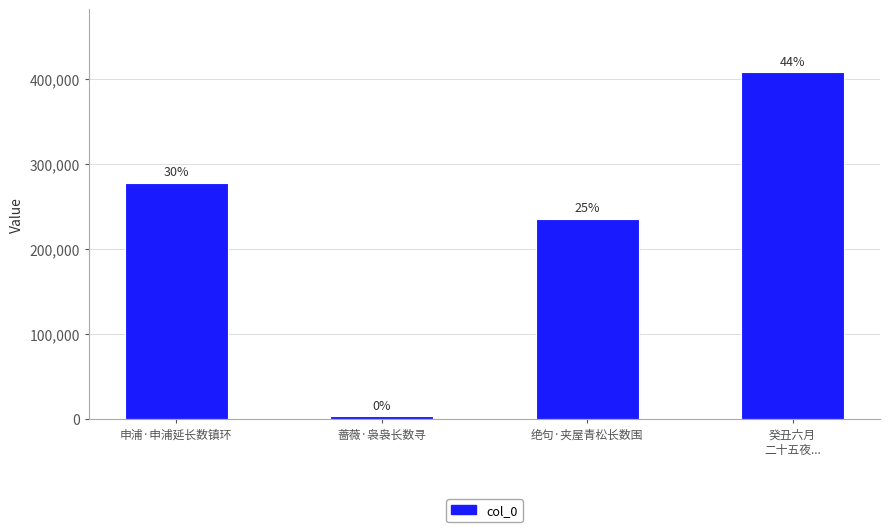

At which label is the value closest to 206205?

绝句·夹屋青松长数围